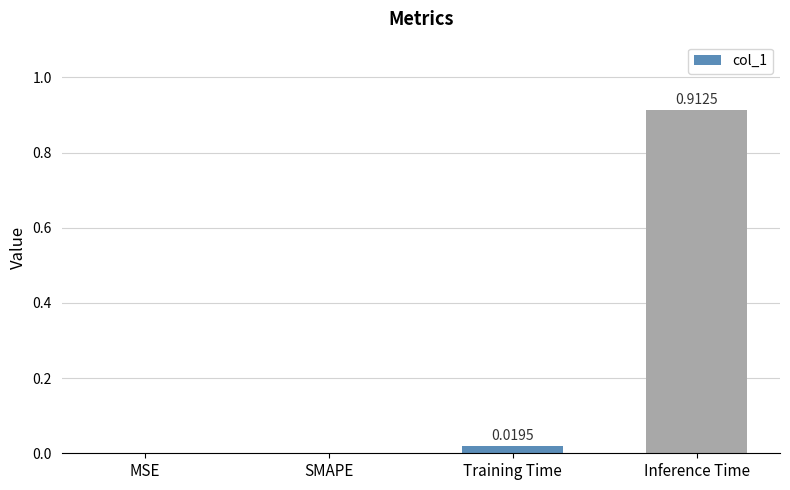

At which category does the chart reach its peak across all series?

Inference Time